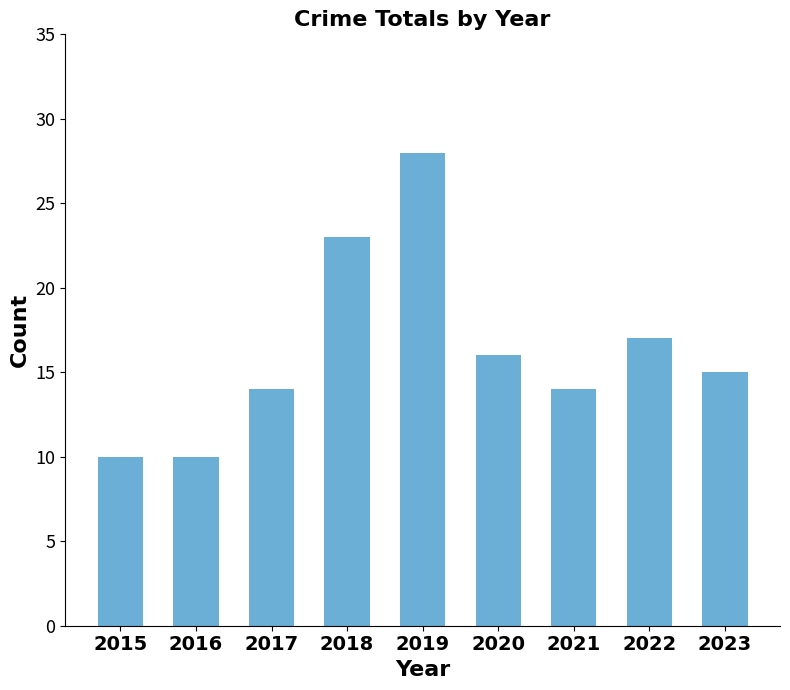

Reading left to right, what are all the values shown in this chart?

2015=10	2016=10	2017=14	2018=23	2019=28	2020=16	2021=14	2022=17	2023=15